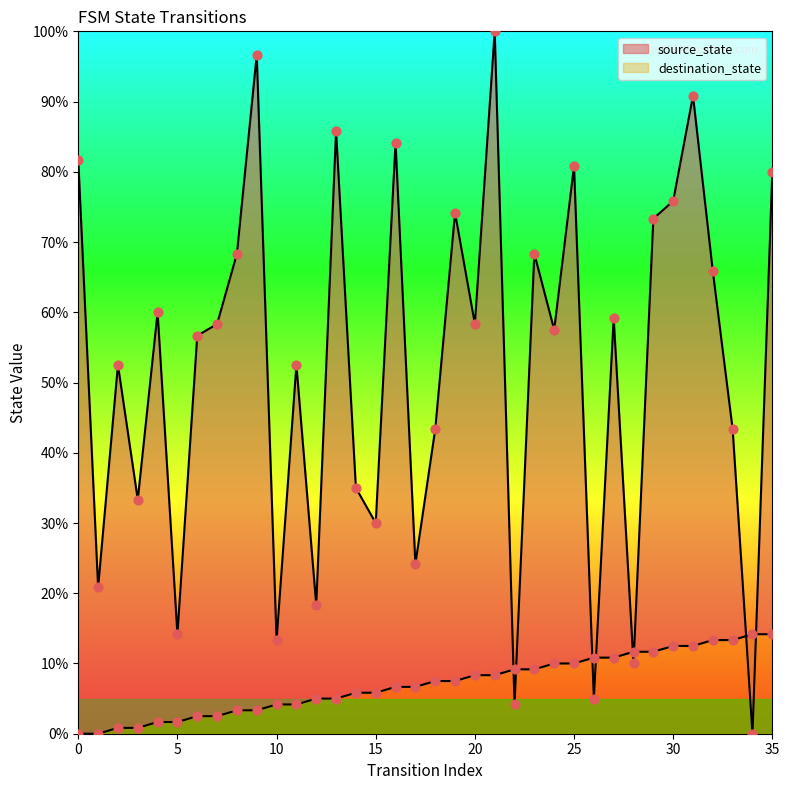

Is the value of source_state at 11 greater than the value of destination_state at 16?

No